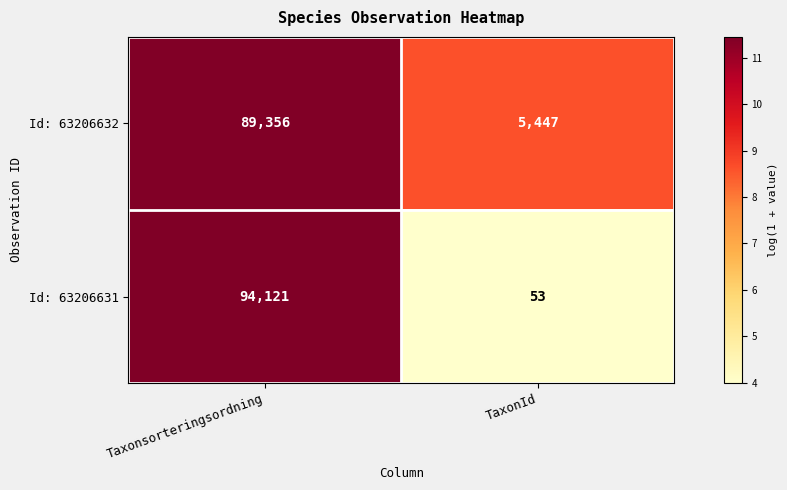

What is the approximate value of Id: 63206631 at TaxonId, to the nearest 50?

50